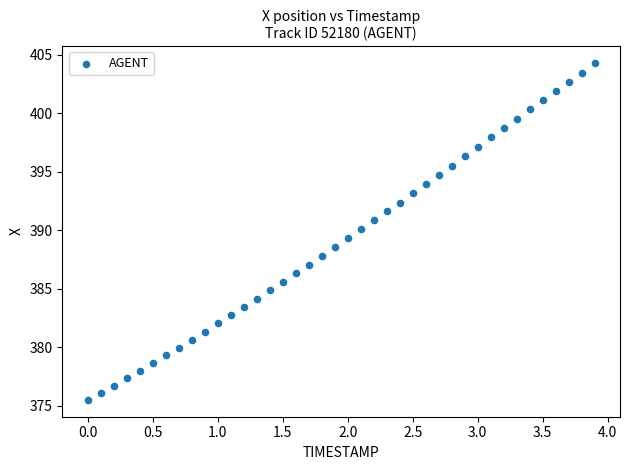

What is the range of Y values (max minus min)?

28.8